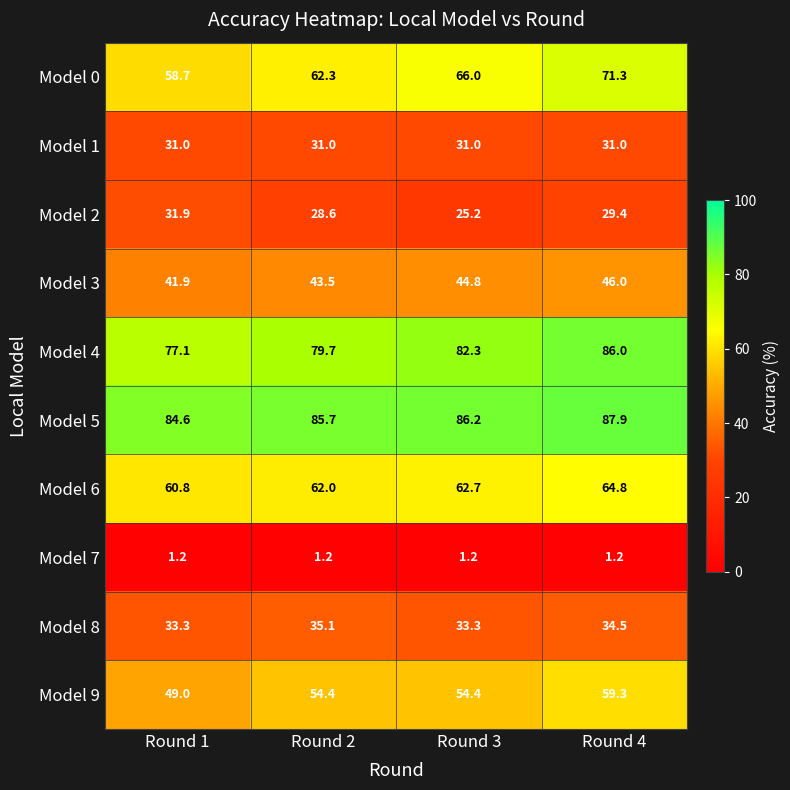

What is the total value across all series at Round 3?

487.1